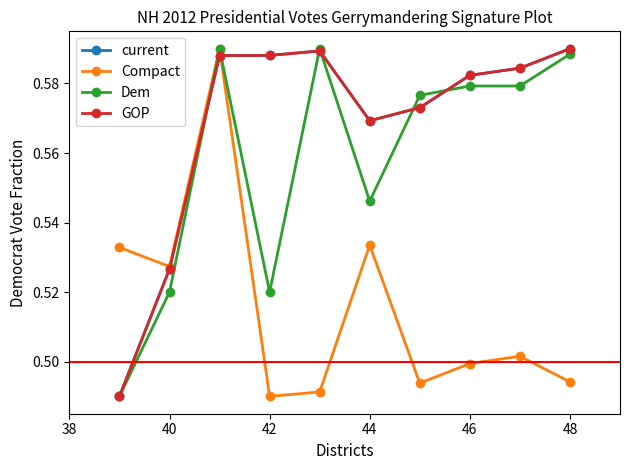

Is this an area chart (filled region under the line)?

No